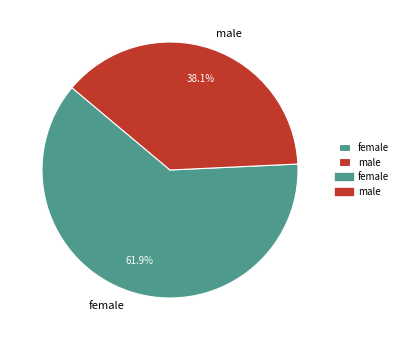

Is it true that male is 44% of the pie?

False